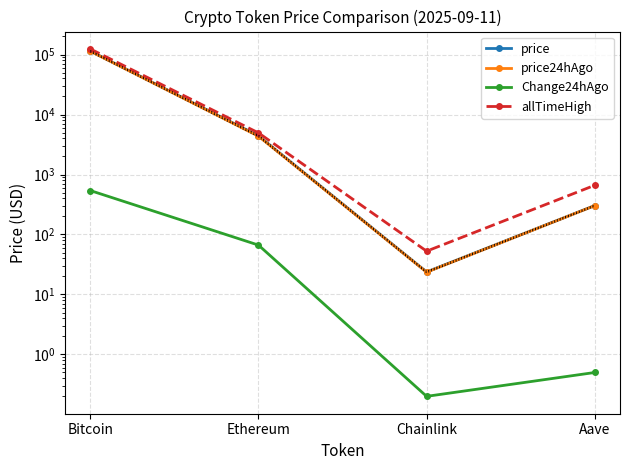

True or false: price and Change24hAgo cross at least once.

False